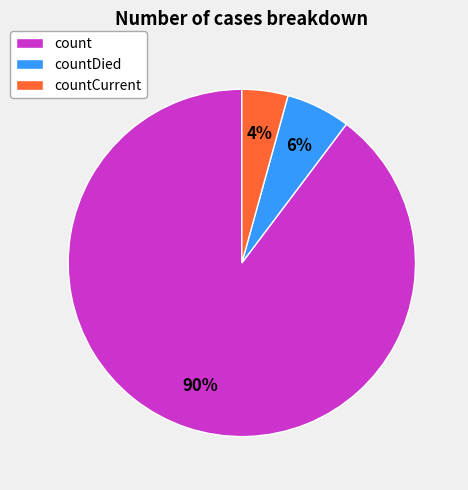

Does count represent more than half of the total?

Yes